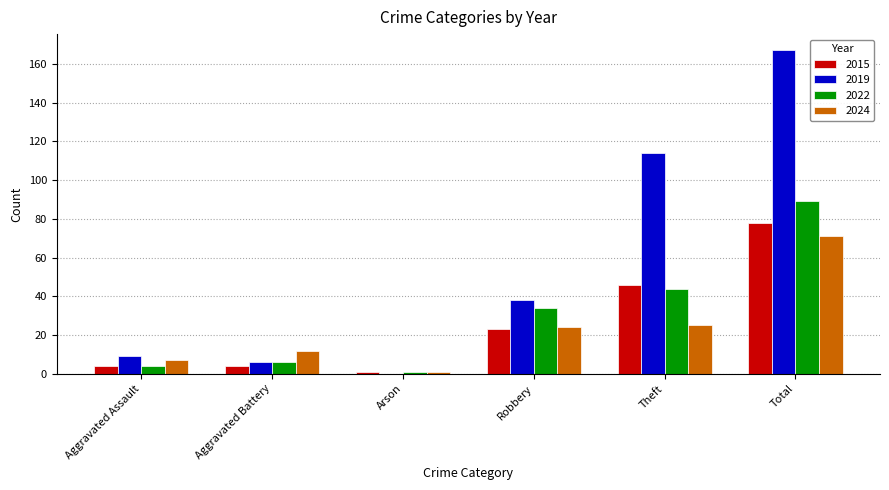

What is the sum of all 2022 values?

178